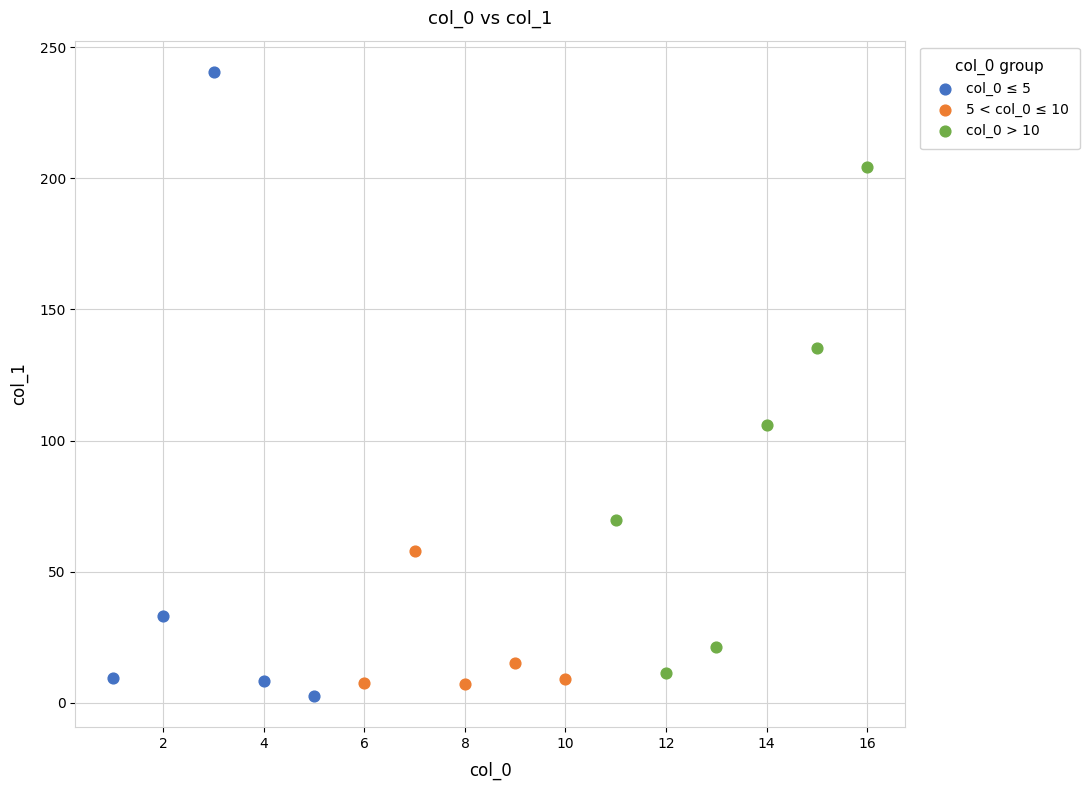

Which series reaches the minimum Y coordinate?

col_0 ≤ 5